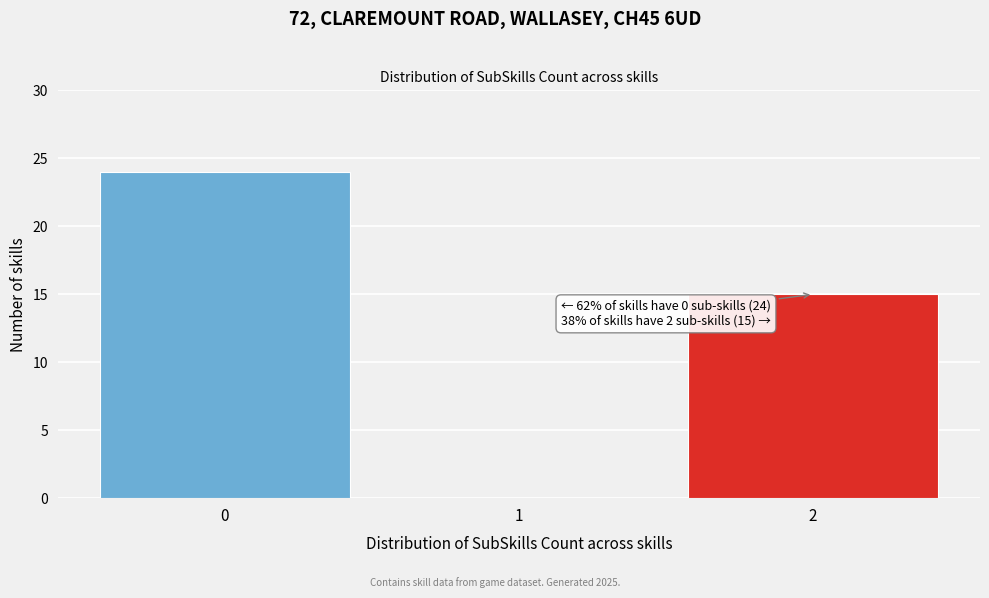

Reading left to right, what are all the values shown in this chart?

0=24	1=0	2=15